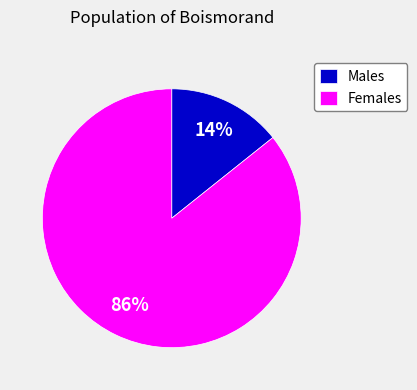

What is the smallest slice in the pie chart?

Males